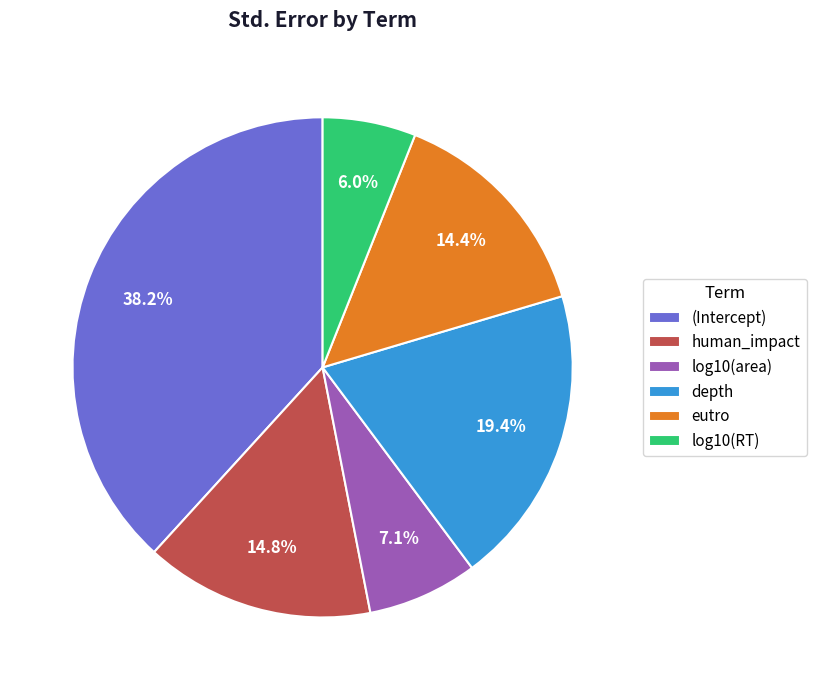

To the nearest percent, what portion does depth represent?

19%